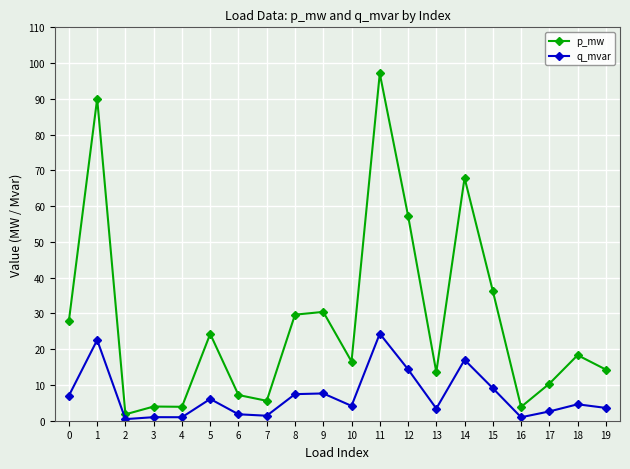

At how many categories does at least one series exceed 67?

3